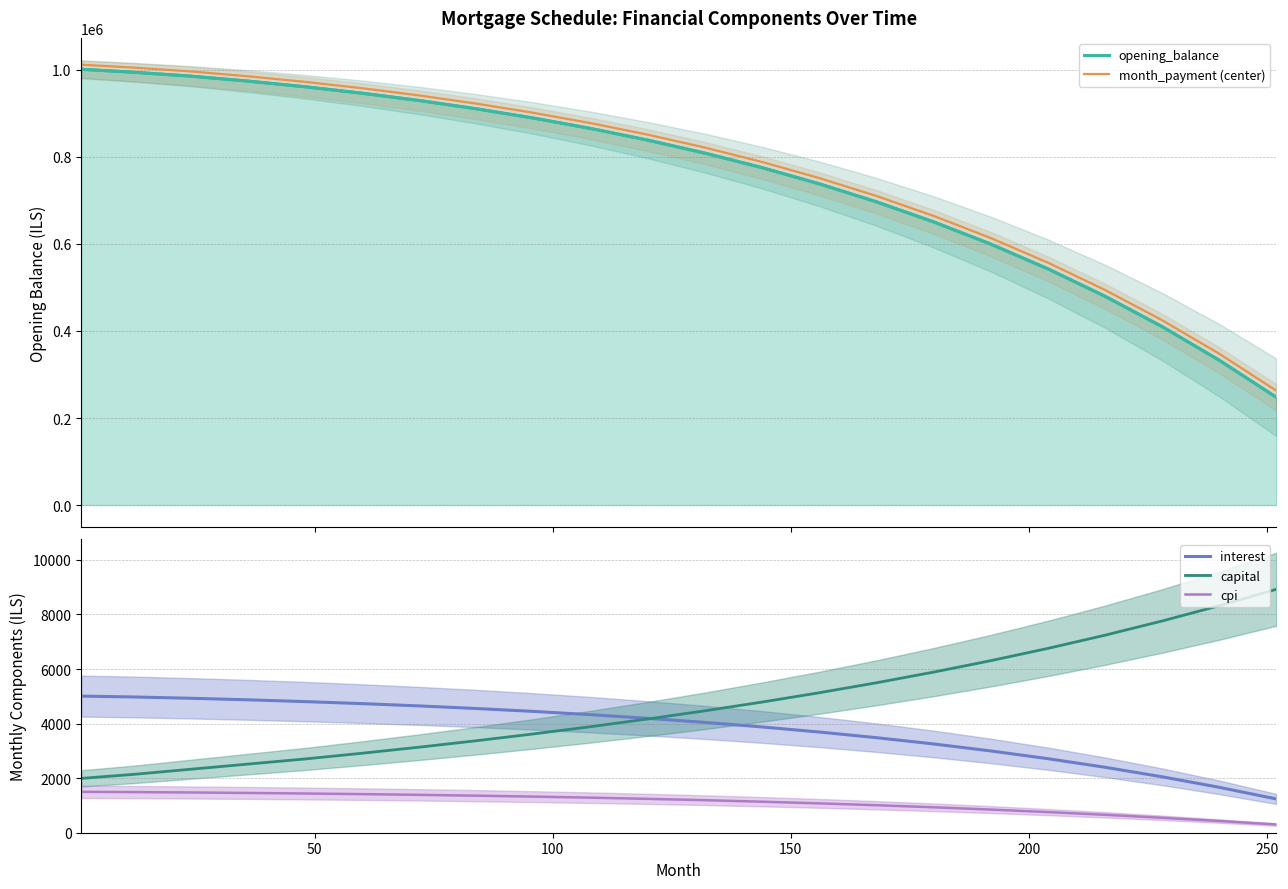

True or false: capital and cpi intersect in this chart.

False